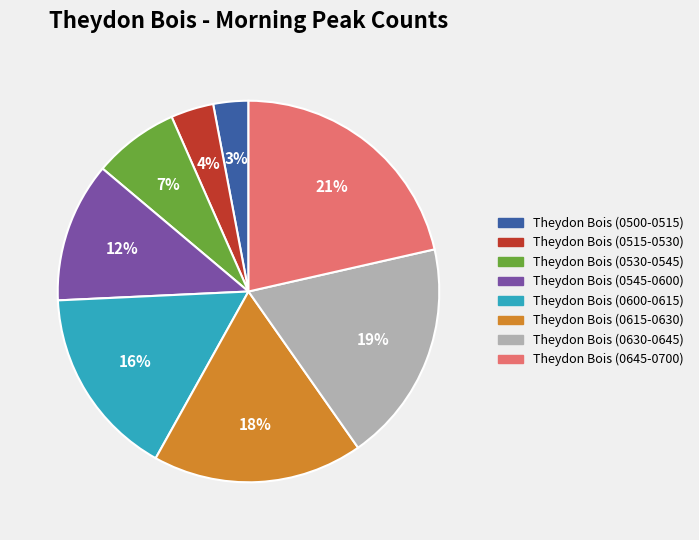

To the nearest percent, what is the difference between the largest and smallest slice percentages?

18%